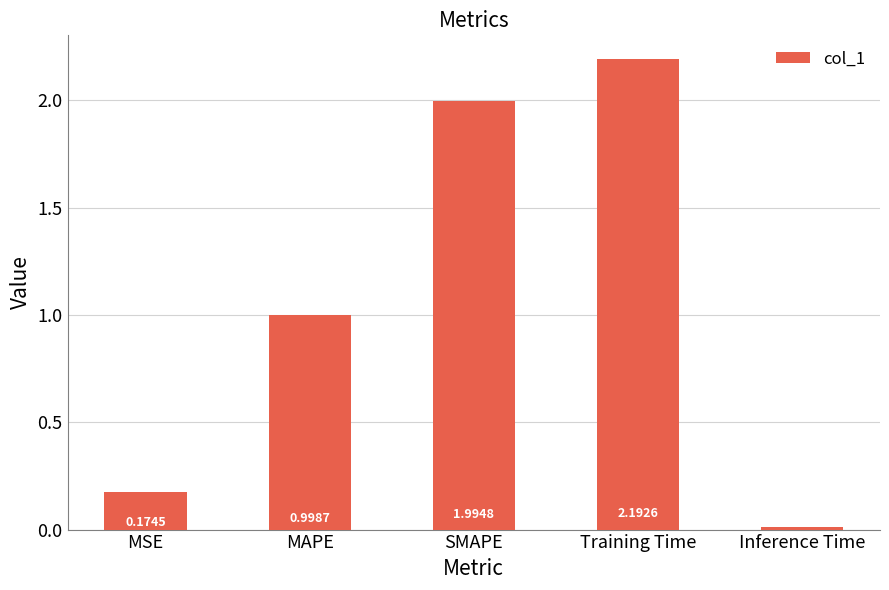

What is the average value?

1.1